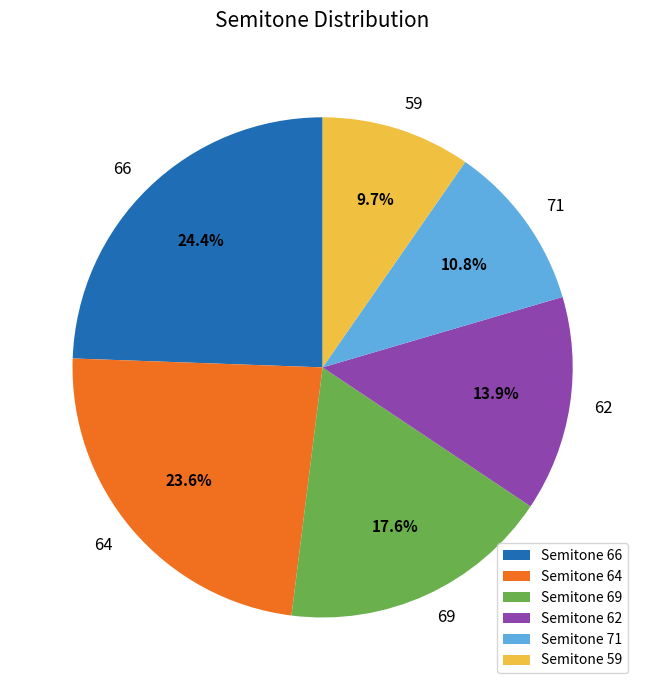

Which has a higher value, 66 or 64?

66